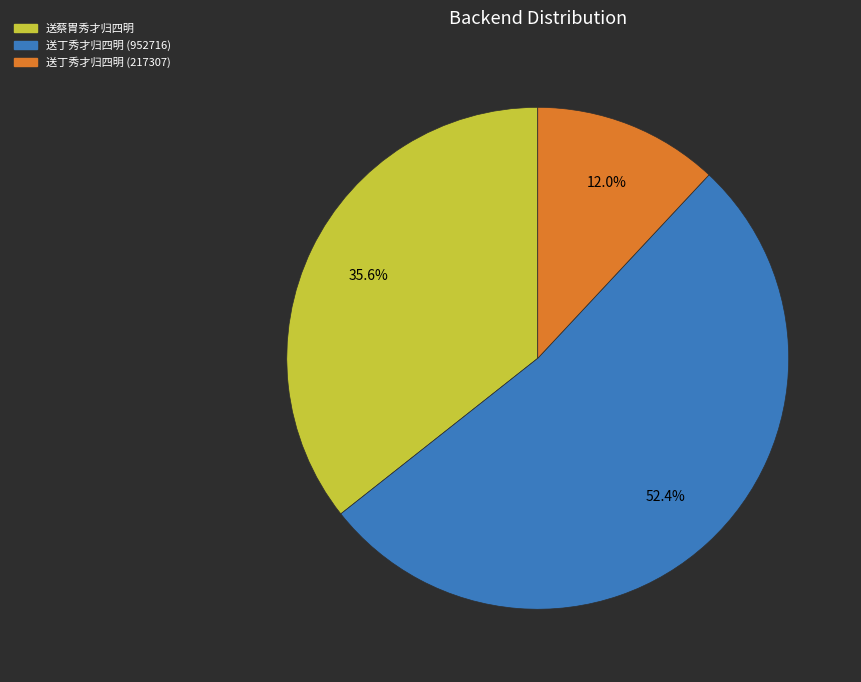

Which has a higher value, 送丁秀才归四明 (217307) or 送蔡胄秀才归四明?

送蔡胄秀才归四明